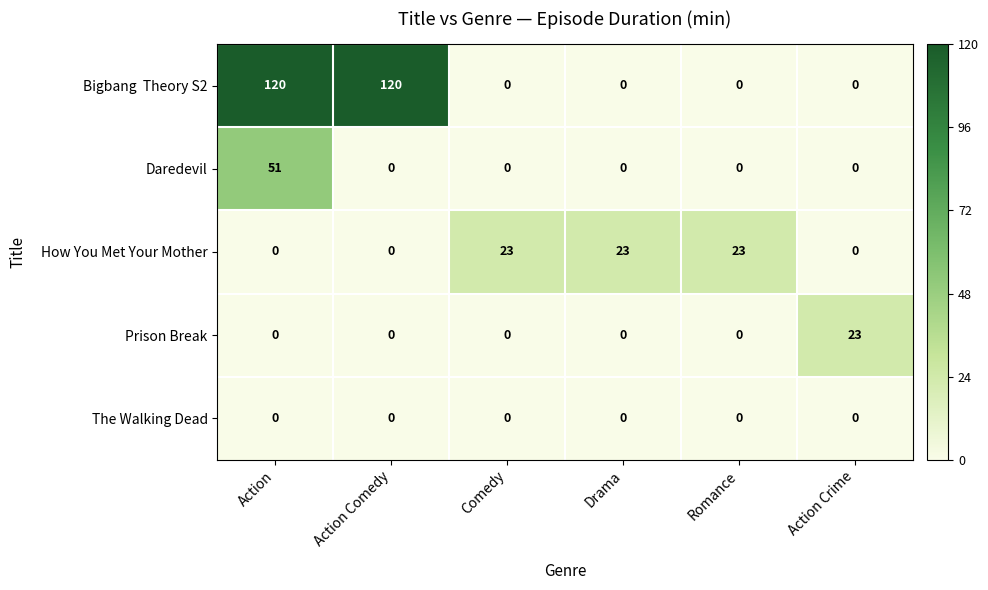

At how many categories does at least one series exceed 0?

6